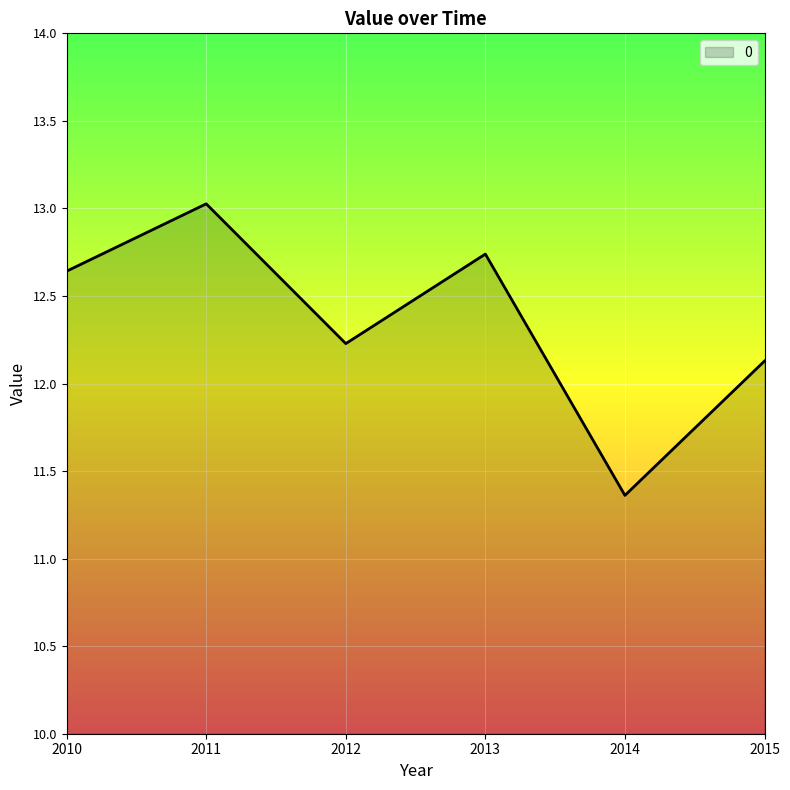

How many lines are shown in the chart?

1